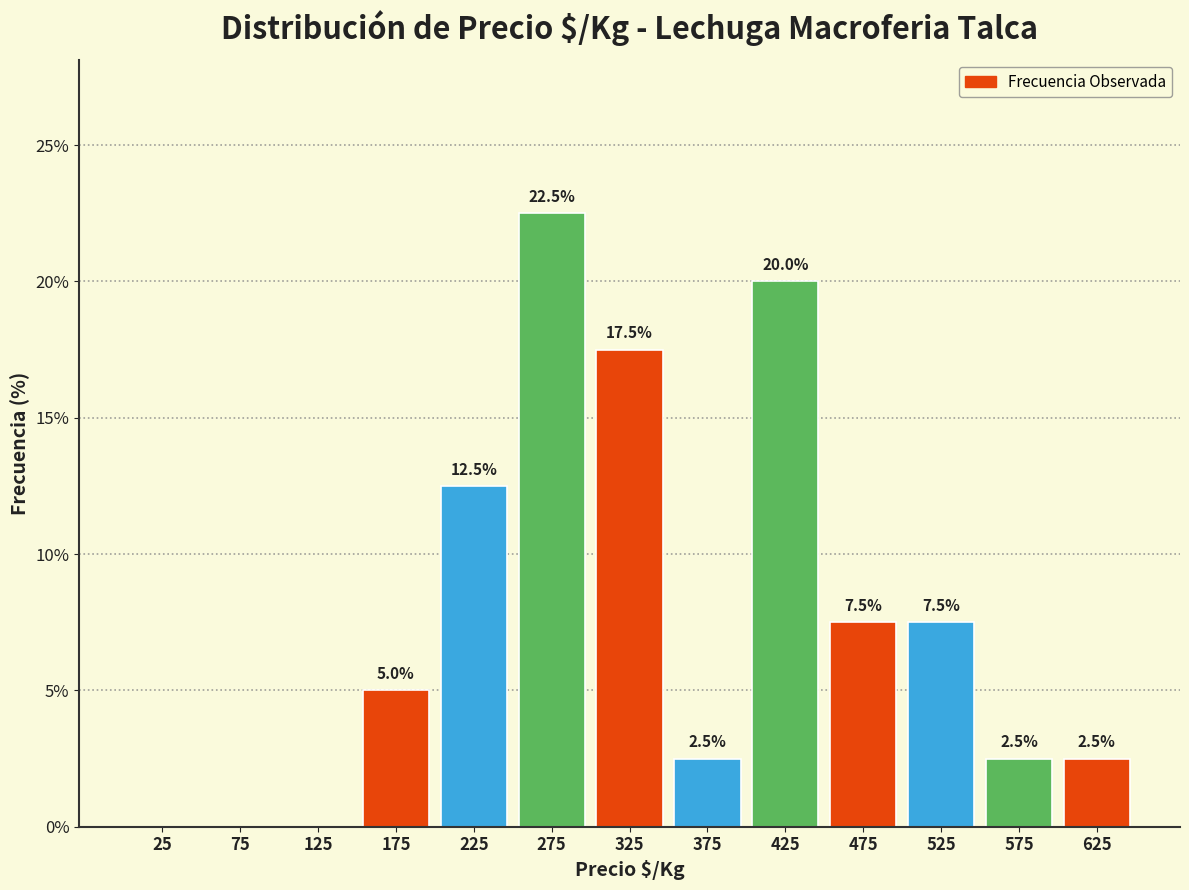

Over which range of the x-axis is the bar tallest?

250 to 300